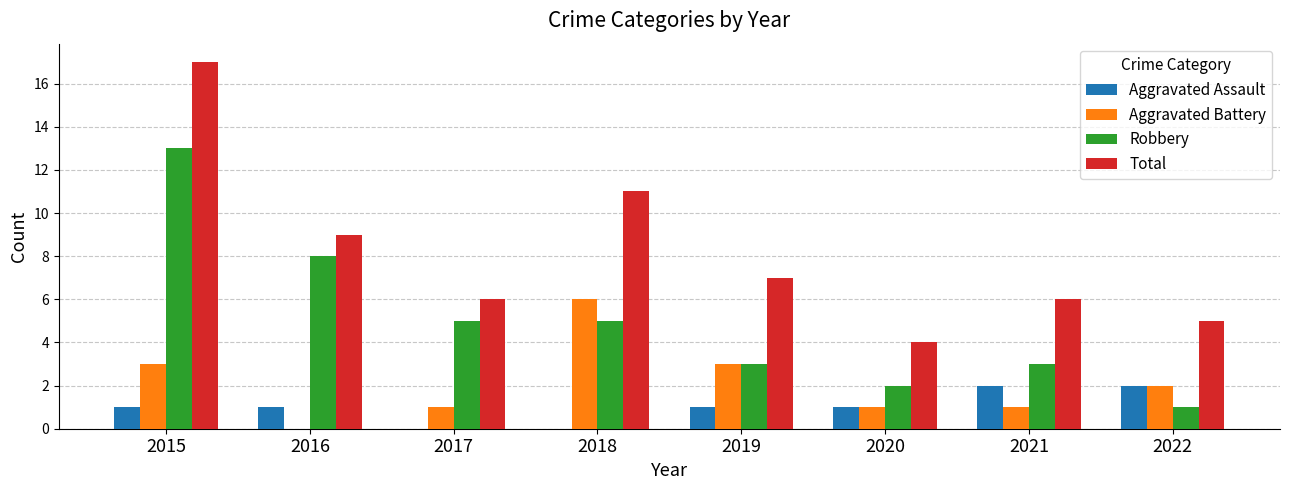

How many groups of bars are there?

8